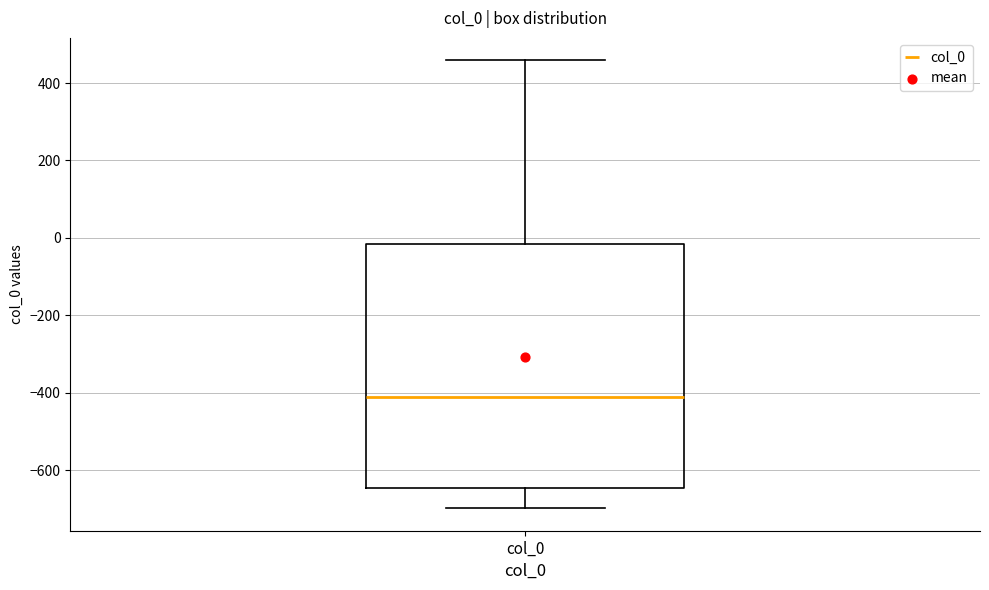

Where is the upper edge of the box for col_0 on the y-axis? The values are not printed on the chart, so give them approximately, as read against the axis.

-20